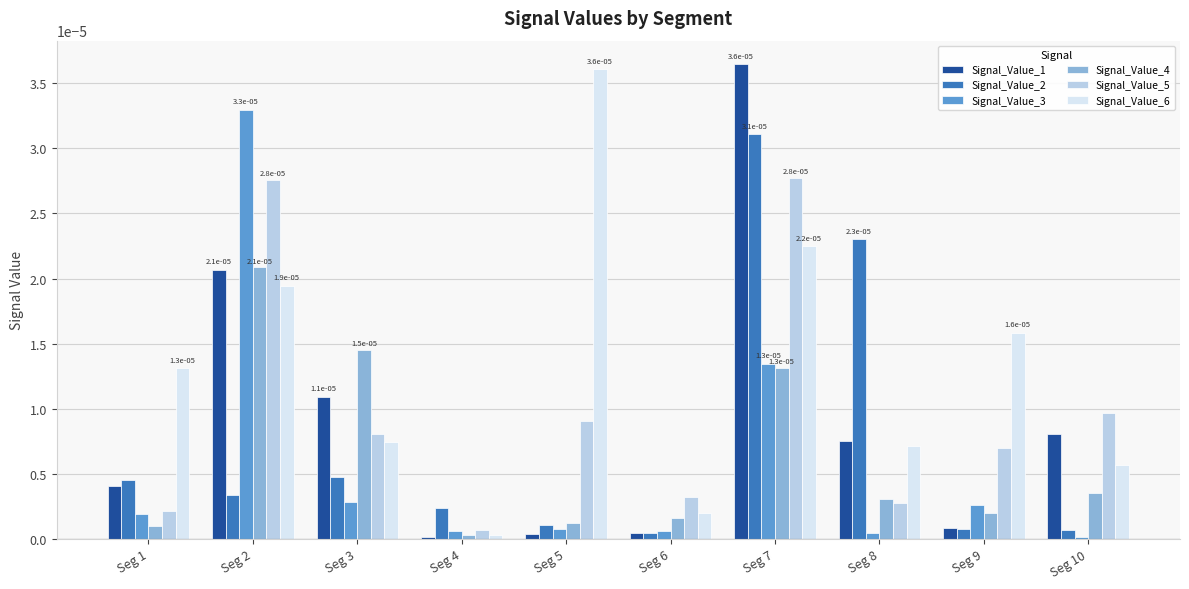

What are all the series names shown in the legend?

Signal_Value_1, Signal_Value_2, Signal_Value_3, Signal_Value_4, Signal_Value_5, Signal_Value_6